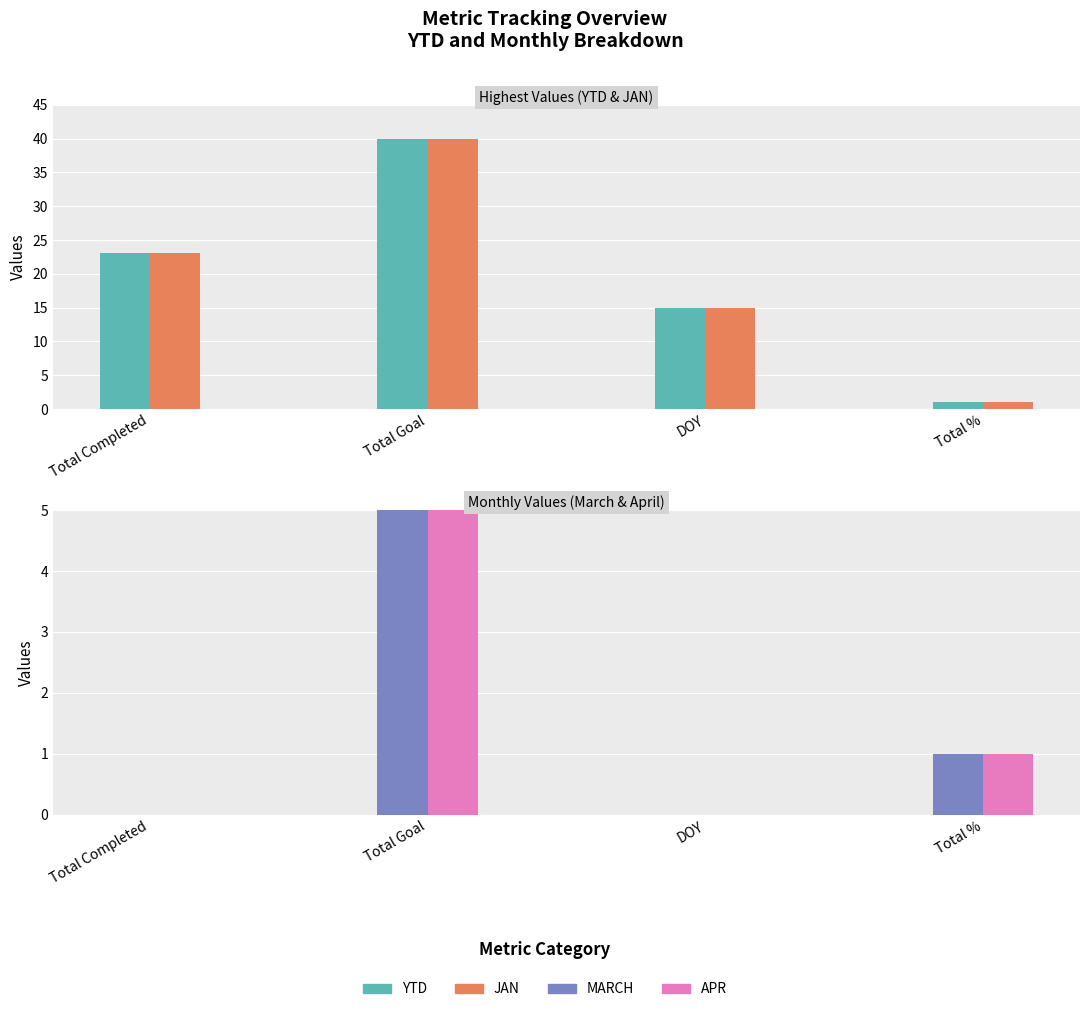

True or false: MARCH has a value of 0 at Total Completed.

True